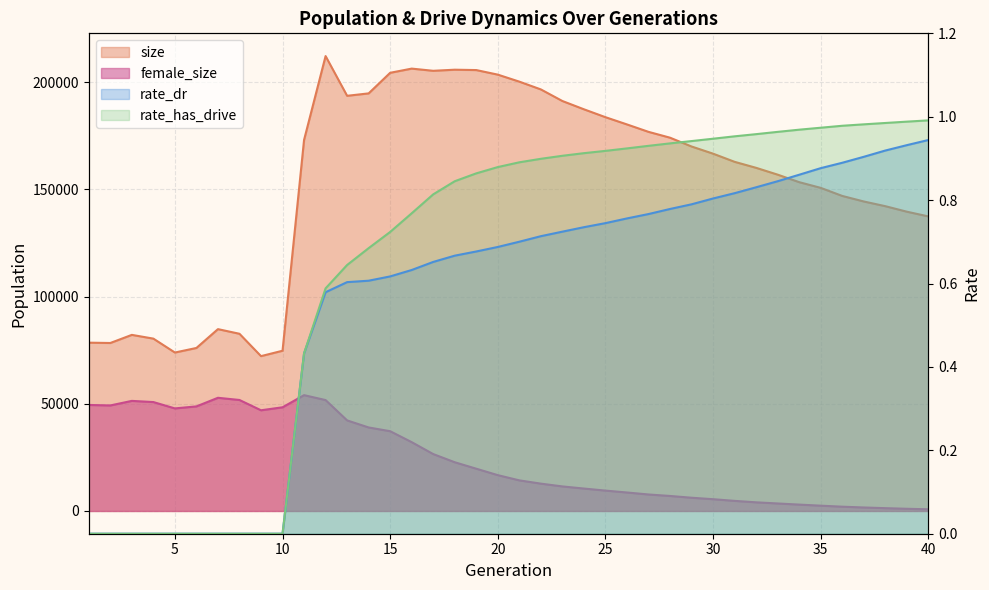

Which series has the largest total across all categories?

size